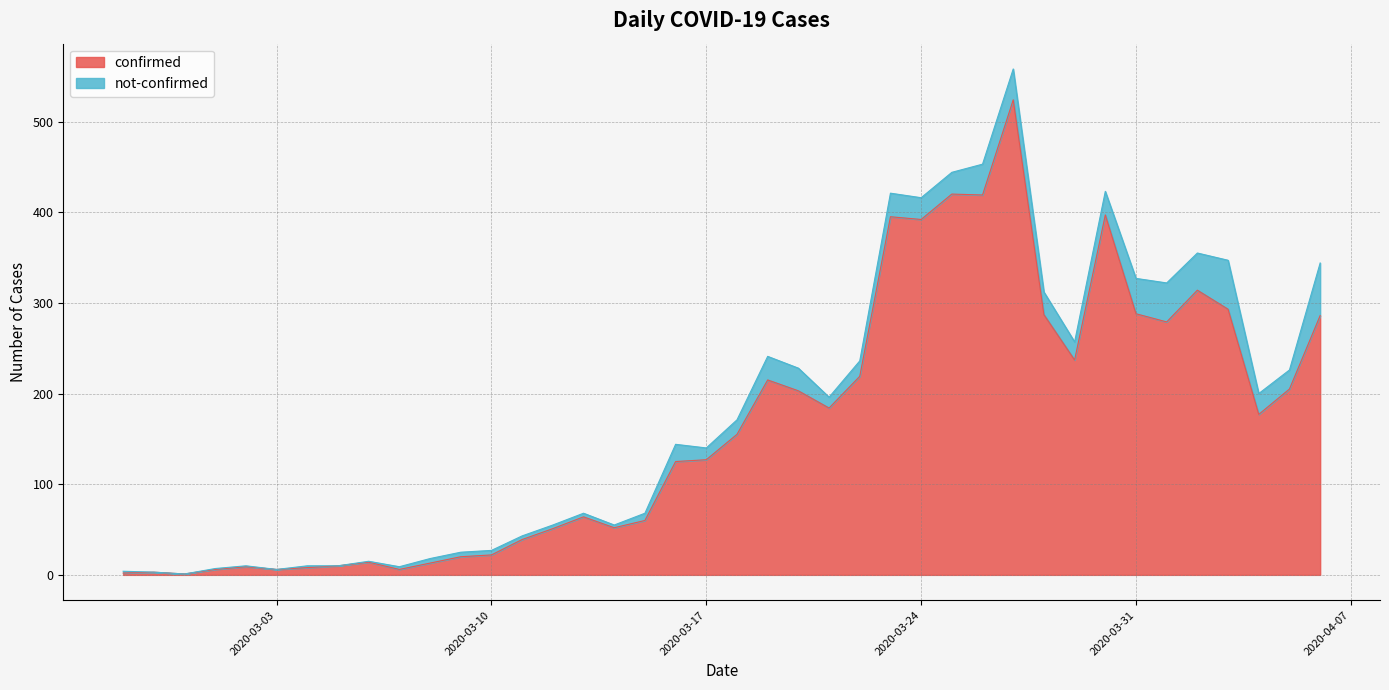

Which label corresponds to the smallest value in the chart?

2020-02-29